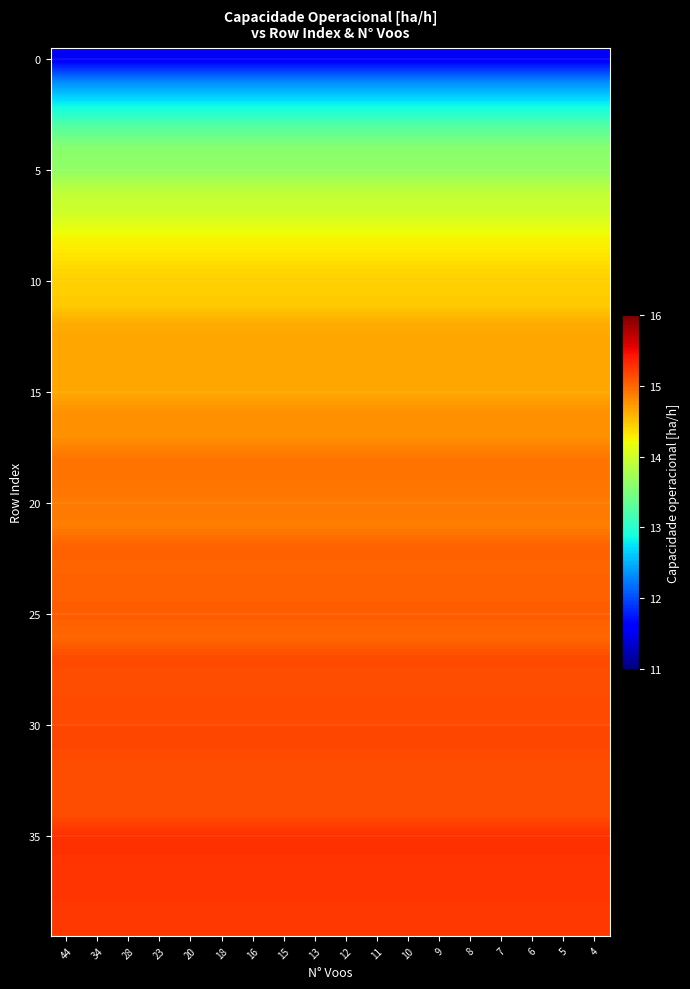

Reading left to right, extract all data points from this chart.

row_0: 11.5	11.5	11.5	11.5	11.5	11.5	11.5	11.5	11.5	11.5	11.5	11.5	11.5	11.5	11.5	11.5	11.5	11.5
row_1: 12.3	12.3	12.3	12.3	12.3	12.3	12.3	12.3	12.3	12.3	12.3	12.3	12.3	12.3	12.3	12.3	12.3	12.3
row_2: 12.8	12.8	12.8	12.8	12.8	12.8	12.8	12.8	12.8	12.8	12.8	12.8	12.8	12.8	12.8	12.8	12.8	12.8
row_3: 13.3	13.3	13.3	13.3	13.3	13.3	13.3	13.3	13.3	13.3	13.3	13.3	13.3	13.3	13.3	13.3	13.3	13.3
row_4: 13.6	13.6	13.6	13.6	13.6	13.6	13.6	13.6	13.6	13.6	13.6	13.6	13.6	13.6	13.6	13.6	13.6	13.6
row_5: 13.6	13.6	13.6	13.6	13.6	13.6	13.6	13.6	13.6	13.6	13.6	13.6	13.6	13.6	13.6	13.6	13.6	13.6
row_6: 13.9	13.9	13.9	13.9	13.9	13.9	13.9	13.9	13.9	13.9	13.9	13.9	13.9	13.9	13.9	13.9	13.9	13.9
row_7: 14.0	14.0	14.0	14.0	14.0	14.0	14.0	14.0	14.0	14.0	14.0	14.0	14.0	14.0	14.0	14.0	14.0	14.0
row_8: 14.2	14.2	14.2	14.2	14.2	14.2	14.2	14.2	14.2	14.2	14.2	14.2	14.2	14.2	14.2	14.2	14.2	14.2
row_9: 14.3	14.3	14.3	14.3	14.3	14.3	14.3	14.3	14.3	14.3	14.3	14.3	14.3	14.3	14.3	14.3	14.3	14.3
row_10: 14.5	14.5	14.5	14.5	14.5	14.5	14.5	14.5	14.5	14.5	14.5	14.5	14.5	14.5	14.5	14.5	14.5	14.5
row_11: 14.5	14.5	14.5	14.5	14.5	14.5	14.5	14.5	14.5	14.5	14.5	14.5	14.5	14.5	14.5	14.5	14.5	14.5
row_12: 14.6	14.6	14.6	14.6	14.6	14.6	14.6	14.6	14.6	14.6	14.6	14.6	14.6	14.6	14.6	14.6	14.6	14.6
row_13: 14.7	14.7	14.7	14.7	14.7	14.7	14.7	14.7	14.7	14.7	14.7	14.7	14.7	14.7	14.7	14.7	14.7	14.7
row_14: 14.7	14.7	14.7	14.7	14.7	14.7	14.7	14.7	14.7	14.7	14.7	14.7	14.7	14.7	14.7	14.7	14.7	14.7
row_15: 14.7	14.7	14.7	14.7	14.7	14.7	14.7	14.7	14.7	14.7	14.7	14.7	14.7	14.7	14.7	14.7	14.7	14.7
row_16: 14.8	14.8	14.8	14.8	14.8	14.8	14.8	14.8	14.8	14.8	14.8	14.8	14.8	14.8	14.8	14.8	14.8	14.8
row_17: 14.8	14.8	14.8	14.8	14.8	14.8	14.8	14.8	14.8	14.8	14.8	14.8	14.8	14.8	14.8	14.8	14.8	14.8
row_18: 14.9	14.9	14.9	14.9	14.9	14.9	14.9	14.9	14.9	14.9	14.9	14.9	14.9	14.9	14.9	14.9	14.9	14.9
row_19: 14.9	14.9	14.9	14.9	14.9	14.9	14.9	14.9	14.9	14.9	14.9	14.9	14.9	14.9	14.9	14.9	14.9	14.9
row_20: 14.9	14.9	14.9	14.9	14.9	14.9	14.9	14.9	14.9	14.9	14.9	14.9	14.9	14.9	14.9	14.9	14.9	14.9
row_21: 14.9	14.9	14.9	14.9	14.9	14.9	14.9	14.9	14.9	14.9	14.9	14.9	14.9	14.9	14.9	14.9	14.9	14.9
row_22: 15.0	15.0	15.0	15.0	15.0	15.0	15.0	15.0	15.0	15.0	15.0	15.0	15.0	15.0	15.0	15.0	15.0	15.0
row_23: 15.0	15.0	15.0	15.0	15.0	15.0	15.0	15.0	15.0	15.0	15.0	15.0	15.0	15.0	15.0	15.0	15.0	15.0
row_24: 15.0	15.0	15.0	15.0	15.0	15.0	15.0	15.0	15.0	15.0	15.0	15.0	15.0	15.0	15.0	15.0	15.0	15.0
row_25: 15.1	15.1	15.1	15.1	15.1	15.1	15.1	15.1	15.1	15.1	15.1	15.1	15.1	15.1	15.1	15.1	15.1	15.1
row_26: 15.0	15.0	15.0	15.0	15.0	15.0	15.0	15.0	15.0	15.0	15.0	15.0	15.0	15.0	15.0	15.0	15.0	15.0
row_27: 15.1	15.1	15.1	15.1	15.1	15.1	15.1	15.1	15.1	15.1	15.1	15.1	15.1	15.1	15.1	15.1	15.1	15.1
row_28: 15.1	15.1	15.1	15.1	15.1	15.1	15.1	15.1	15.1	15.1	15.1	15.1	15.1	15.1	15.1	15.1	15.1	15.1
row_29: 15.1	15.1	15.1	15.1	15.1	15.1	15.1	15.1	15.1	15.1	15.1	15.1	15.1	15.1	15.1	15.1	15.1	15.1
row_30: 15.2	15.2	15.2	15.2	15.2	15.2	15.2	15.2	15.2	15.2	15.2	15.2	15.2	15.2	15.2	15.2	15.2	15.2
row_31: 15.2	15.2	15.2	15.2	15.2	15.2	15.2	15.2	15.2	15.2	15.2	15.2	15.2	15.2	15.2	15.2	15.2	15.2
row_32: 15.1	15.1	15.1	15.1	15.1	15.1	15.1	15.1	15.1	15.1	15.1	15.1	15.1	15.1	15.1	15.1	15.1	15.1
row_33: 15.1	15.1	15.1	15.1	15.1	15.1	15.1	15.1	15.1	15.1	15.1	15.1	15.1	15.1	15.1	15.1	15.1	15.1
row_34: 15.1	15.1	15.1	15.1	15.1	15.1	15.1	15.1	15.1	15.1	15.1	15.1	15.1	15.1	15.1	15.1	15.1	15.1
row_35: 15.3	15.3	15.3	15.3	15.3	15.3	15.3	15.3	15.3	15.3	15.3	15.3	15.3	15.3	15.3	15.3	15.3	15.3
row_36: 15.3	15.3	15.3	15.3	15.3	15.3	15.3	15.3	15.3	15.3	15.3	15.3	15.3	15.3	15.3	15.3	15.3	15.3
row_37: 15.3	15.3	15.3	15.3	15.3	15.3	15.3	15.3	15.3	15.3	15.3	15.3	15.3	15.3	15.3	15.3	15.3	15.3
row_38: 15.3	15.3	15.3	15.3	15.3	15.3	15.3	15.3	15.3	15.3	15.3	15.3	15.3	15.3	15.3	15.3	15.3	15.3
row_39: 15.2	15.2	15.2	15.2	15.2	15.2	15.2	15.2	15.2	15.2	15.2	15.2	15.2	15.2	15.2	15.2	15.2	15.2